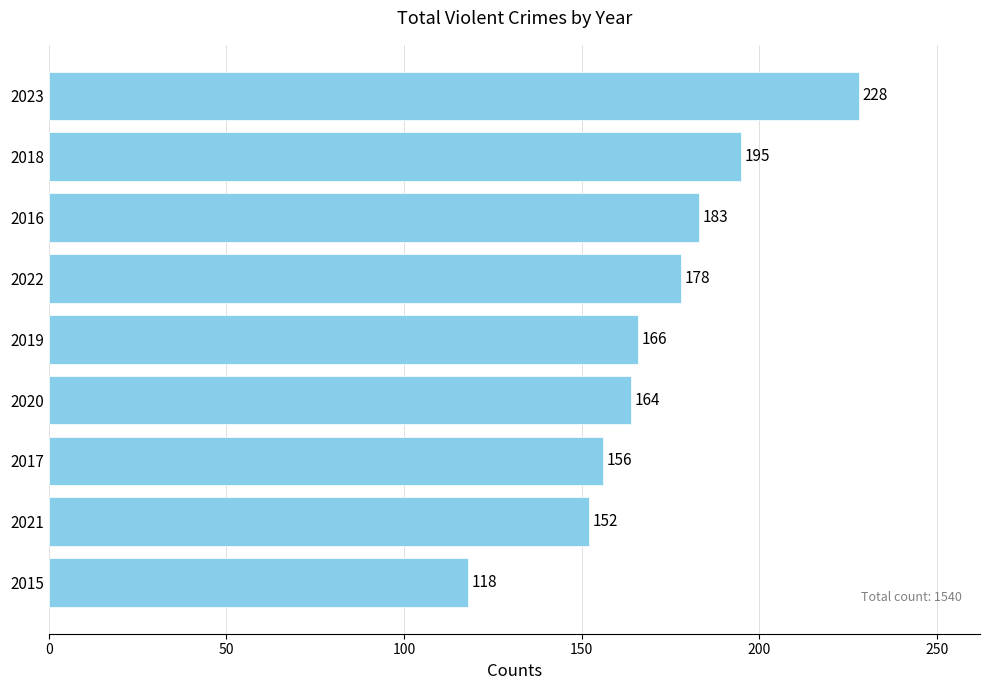

What is the change in value from 2021 to 2017?

+4